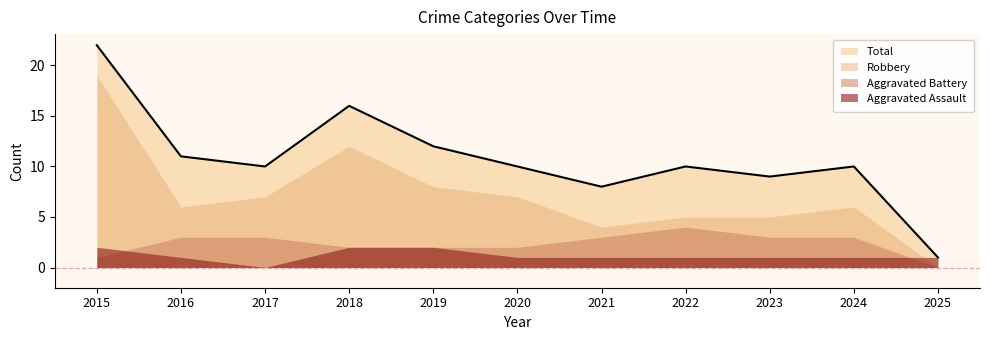

What is the total value across all series at 2017?

20